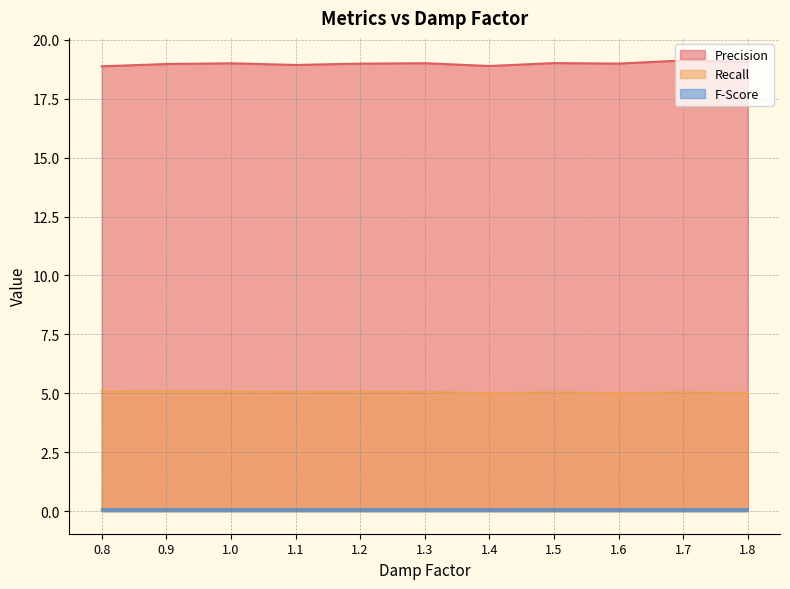

True or false: F-Score and Precision intersect in this chart.

False